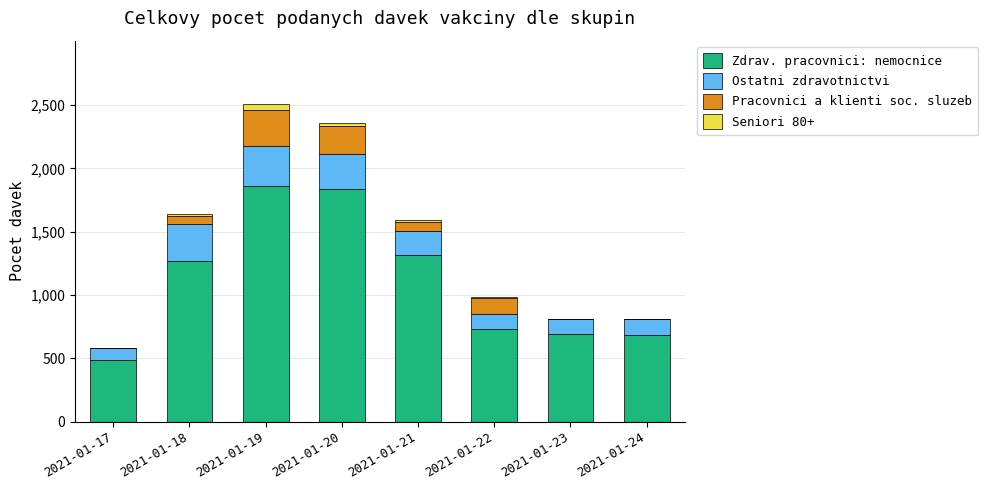

What is the sum of all Zdrav. pracovnici: nemocnice values?

8887